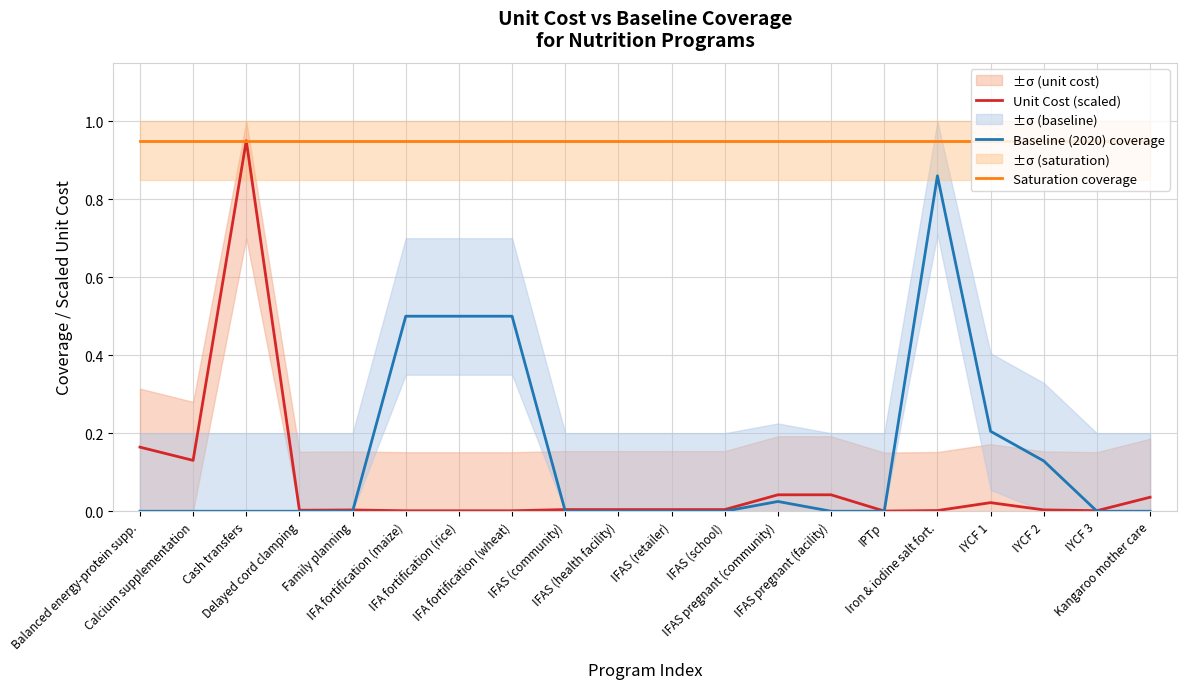

True or false: Saturation coverage and Unit Cost (scaled) intersect in this chart.

False